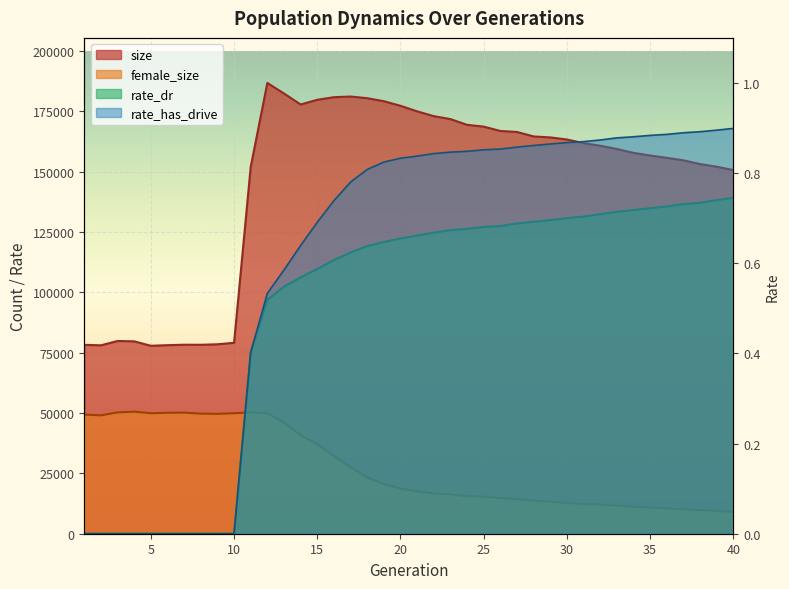

Reading right to left, extract all data points from this chart.

size: 150689.0	152049.0	153163.0	154701.0	155735.0	156700.0	157787.0	159407.0	160746.0	161824.0	163332.0	164195.0	164599.0	166447.0	166871.0	168669.0	169412.0	171796.0	173007.0	174998.0	177295.0	179196.0	180445.0	181138.0	180864.0	179789.0	177833.0	182390.0	186755.0	151975.0	79105.0	78486.0	78286.0	78304.0	78117.0	77861.0	79703.0	79852.0	78061.0	78259.0
female_size: 8928.0	9503.0	9822.0	10130.0	10526.0	10871.0	11209.0	11608.0	12108.0	12319.0	12729.0	13304.0	13747.0	14411.0	14799.0	15354.0	15578.0	16274.0	16675.0	17566.0	18698.0	20632.0	23301.0	27565.0	32238.0	37088.0	40843.0	46111.0	49916.0	50260.0	49923.0	49658.0	49759.0	50182.0	50114.0	49935.0	50559.0	50269.0	49054.0	49326.0
rate_dr: 139137.7	138226.9	137111.0	136590.6	135612.9	134853.2	134116.8	133399.1	132420.3	131394.3	130756.7	129951.6	129232.2	128573.0	127465.9	127101.7	126283.7	125808.6	124728.4	123581.2	122308.5	120898.1	119166.9	116509.9	113374.9	109736.7	106205.3	102391.8	96910.7	75095.1	0.0	0.0	0.0	0.0	0.0	0.0	0.0	0.0	0.0	0.0
rate_has_drive: 167936.8	167211.8	166557.6	166127.5	165461.9	165040.6	164464.5	164012.5	163138.1	162452.0	162042.1	161471.5	160866.1	160167.6	159366.1	159066.1	158426.9	158104.7	157497.4	156457.2	155583.5	153973.9	150912.0	145693.9	137992.9	129037.6	119413.6	109271.3	99615.9	75095.1	0.0	0.0	0.0	0.0	0.0	0.0	0.0	0.0	0.0	0.0